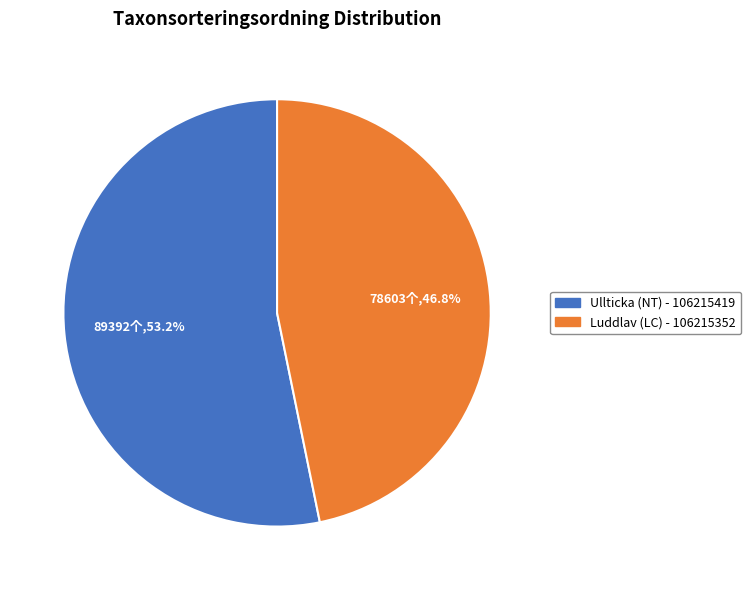

What is the largest slice in the pie chart?

Ullticka (NT) - 106215419